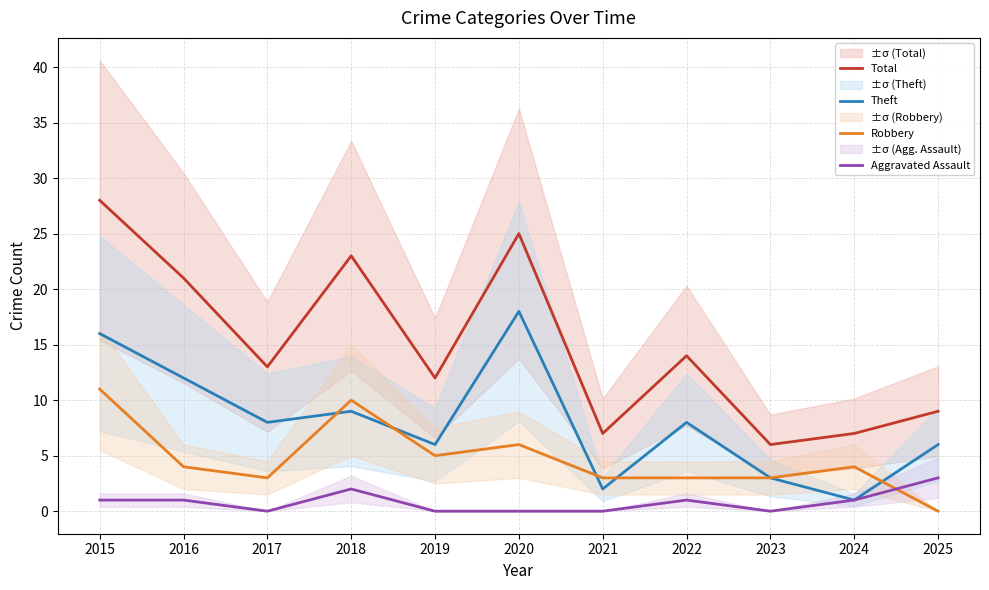

At which label is Robbery closest to 5?

2019